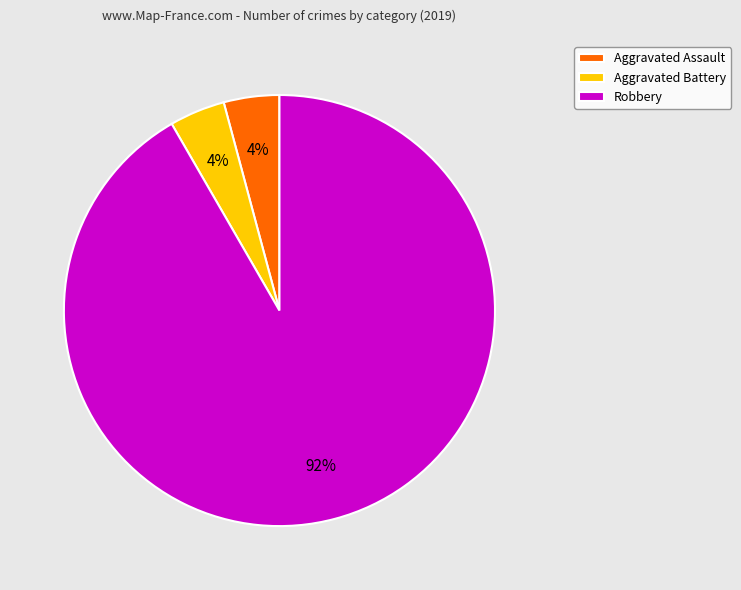

To the nearest percent, what percentage of the pie is Aggravated Assault?

4%